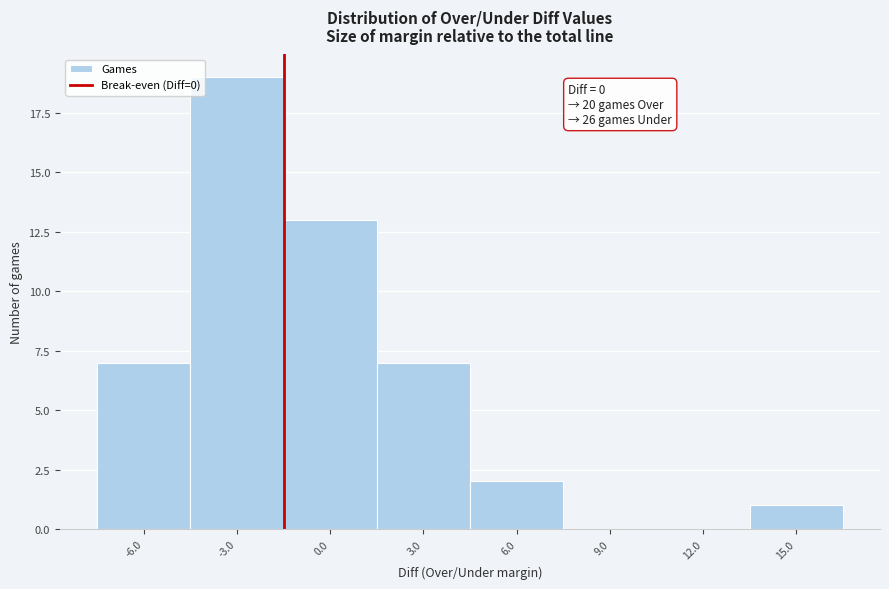

Reading right to left, list all the values displayed in this chart.

15.0=1	12.0=0	9.0=0	6.0=2	3.0=7	0.0=13	-3.0=19	-6.0=7